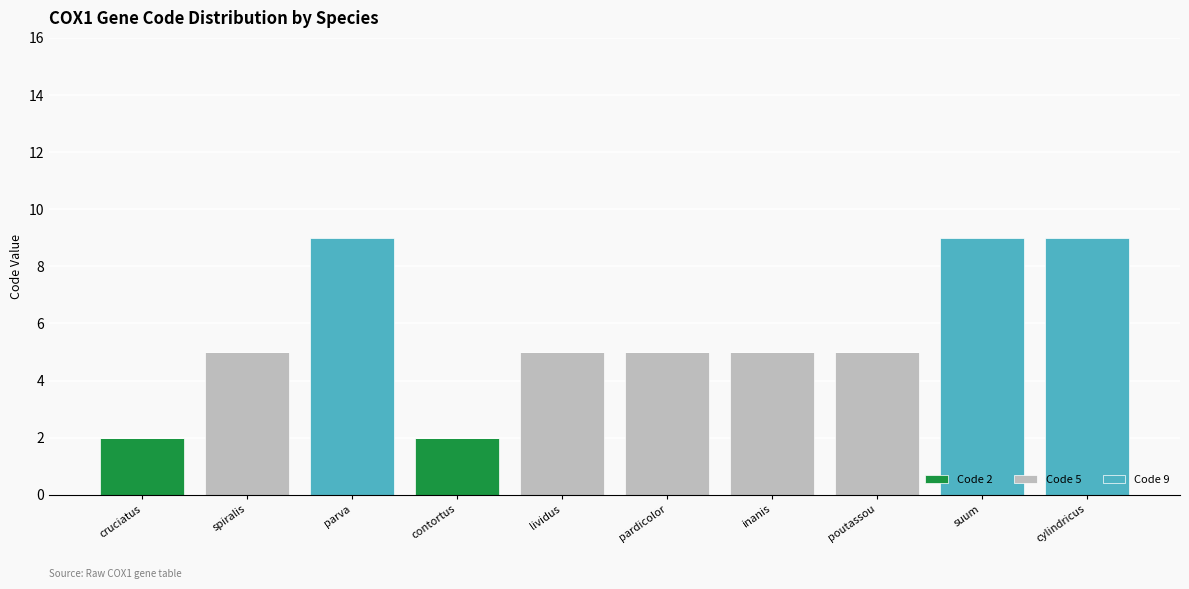

The value of Code 2 at suum is 0. True or false?

True